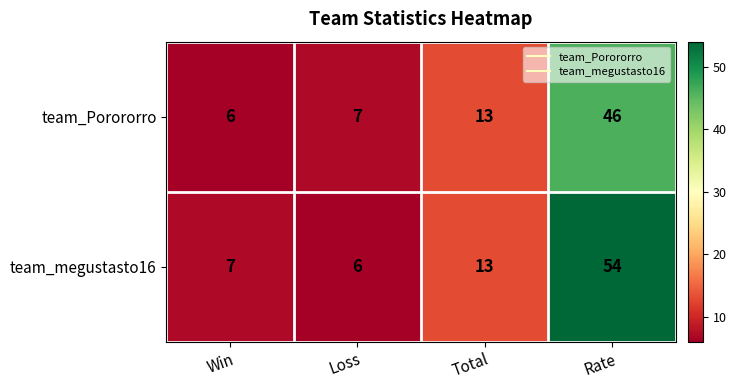

Rank the series by their maximum value, from lowest to highest.

team_Porororro, team_megustasto16